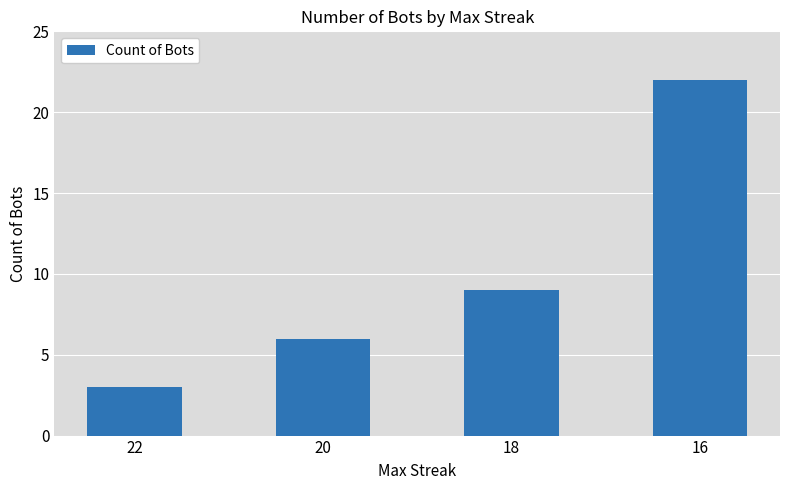

The chart shows a value of 3 at 20. True or false?

False